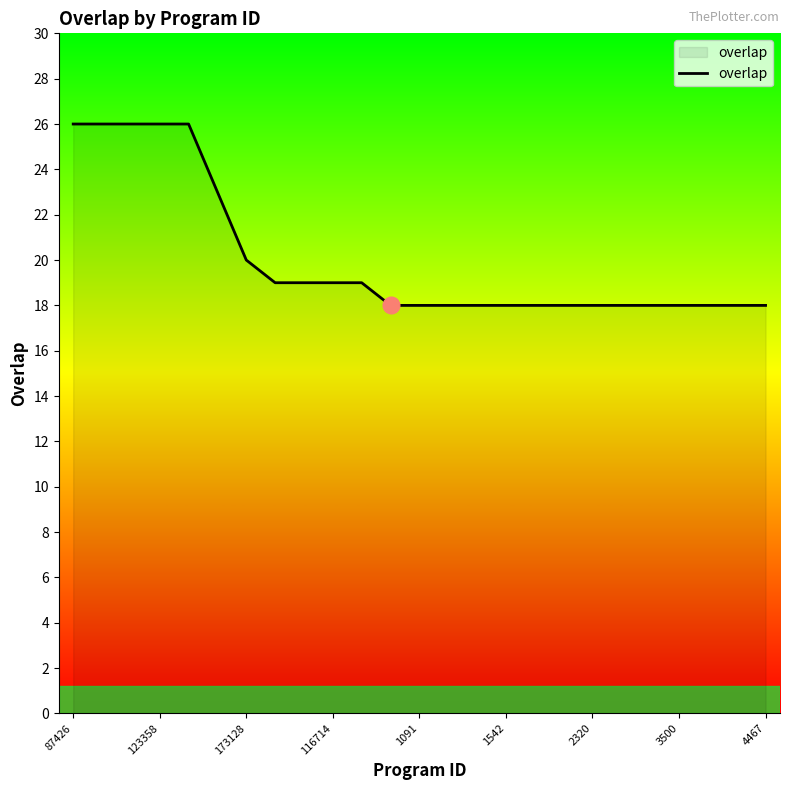

Count the values in the range 18 to 20.

19